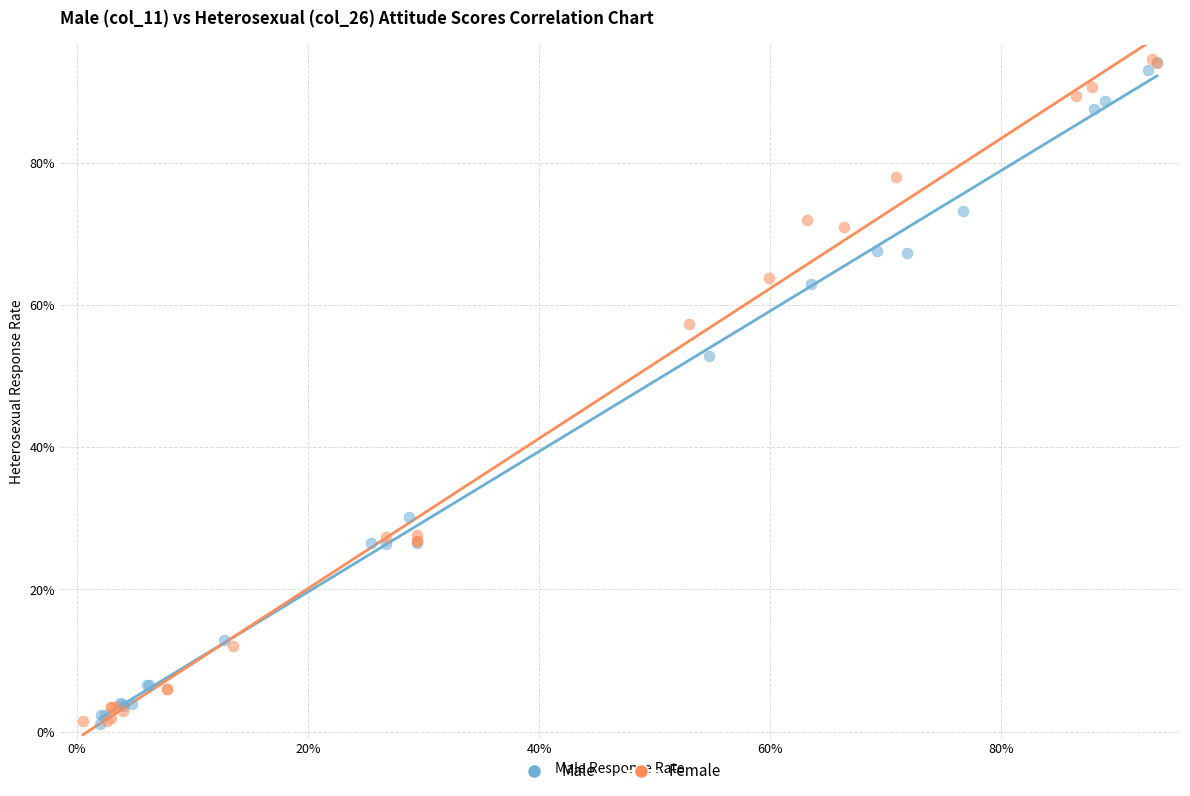

What are all the series names shown in the legend?

Male, Female